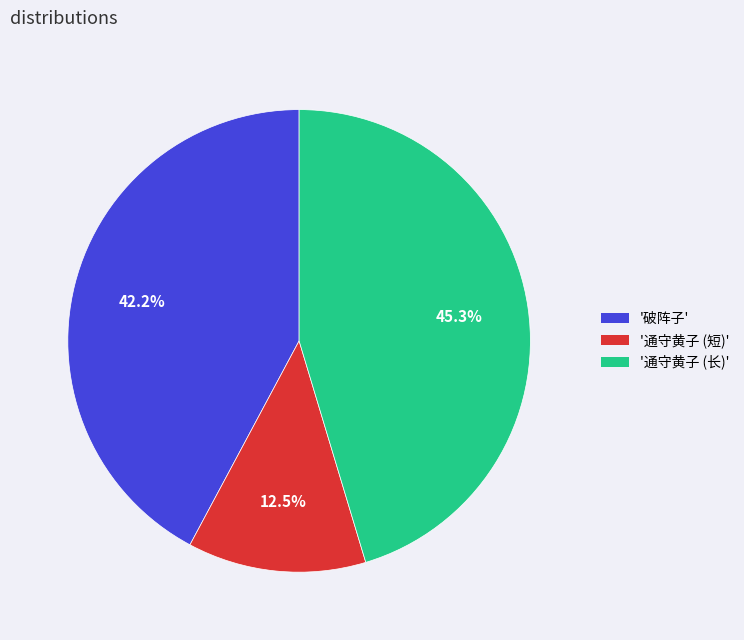

What is the ratio of the value at '通守黄子 (短)' to the value at '破阵子'?

0.3